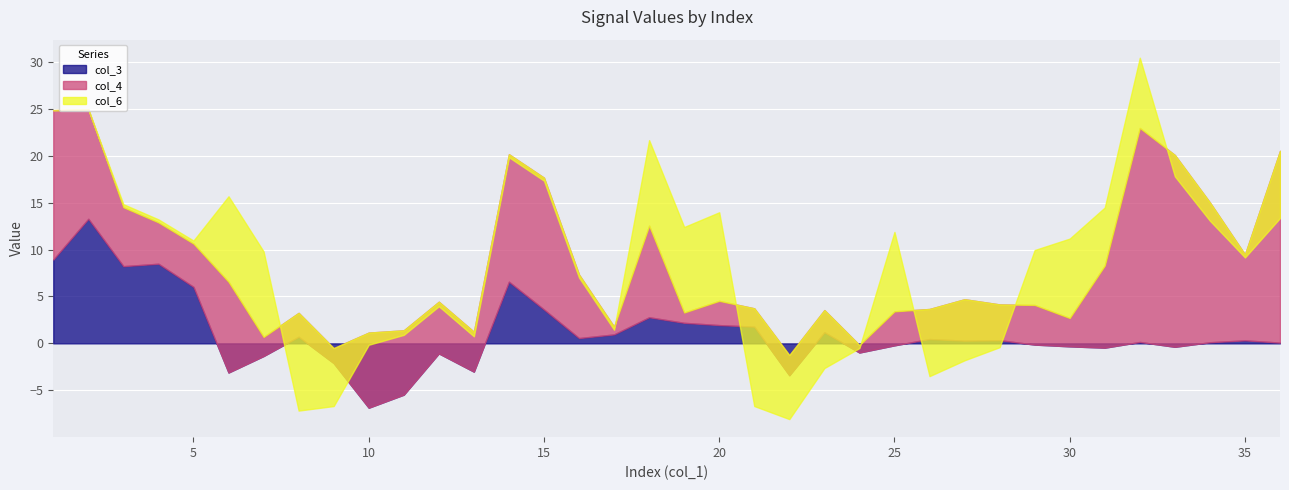

Reading left to right, what are all the values shown in this chart?

col_3: 8.9	13.3	8.2	8.5	6.0	-3.1	-1.4	0.7	-2.1	-6.9	-5.5	-1.1	-3.0	6.6	3.6	0.6	1.0	2.8	2.2	1.9	1.8	-3.4	1.2	-1.0	-0.2	0.5	0.3	0.3	-0.1	-0.3	-0.5	0.1	-0.4	0.1	0.3	0.1
col_4: 15.9	11.7	6.3	4.4	4.6	9.7	2.0	2.5	1.6	8.0	6.9	5.5	4.2	13.6	14.0	6.8	0.8	9.8	1.1	2.6	2.0	2.2	2.4	0.8	3.6	3.2	4.4	3.8	4.2	3.0	8.8	22.8	20.4	14.9	9.2	20.4
col_6: 0.0	0.0	0.3	0.3	0.3	9.1	9.1	-10.4	-6.2	-1.3	-0.5	-0.5	-0.5	-0.3	-0.3	-0.3	-0.3	9.1	9.1	9.4	-10.4	-6.8	-6.2	-0.3	8.5	-7.2	-6.5	-4.6	5.9	8.5	6.2	7.5	-2.3	-1.9	-0.3	-7.2